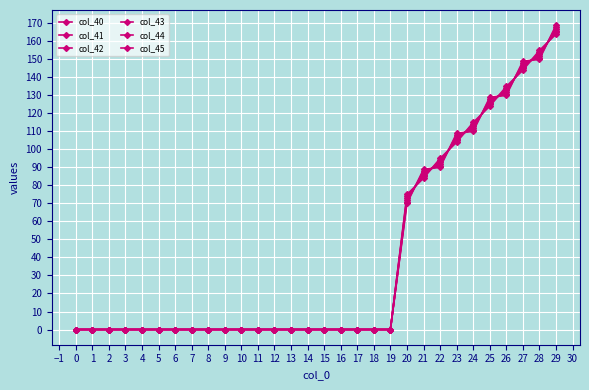

Between 13 and 4, which is larger?

13